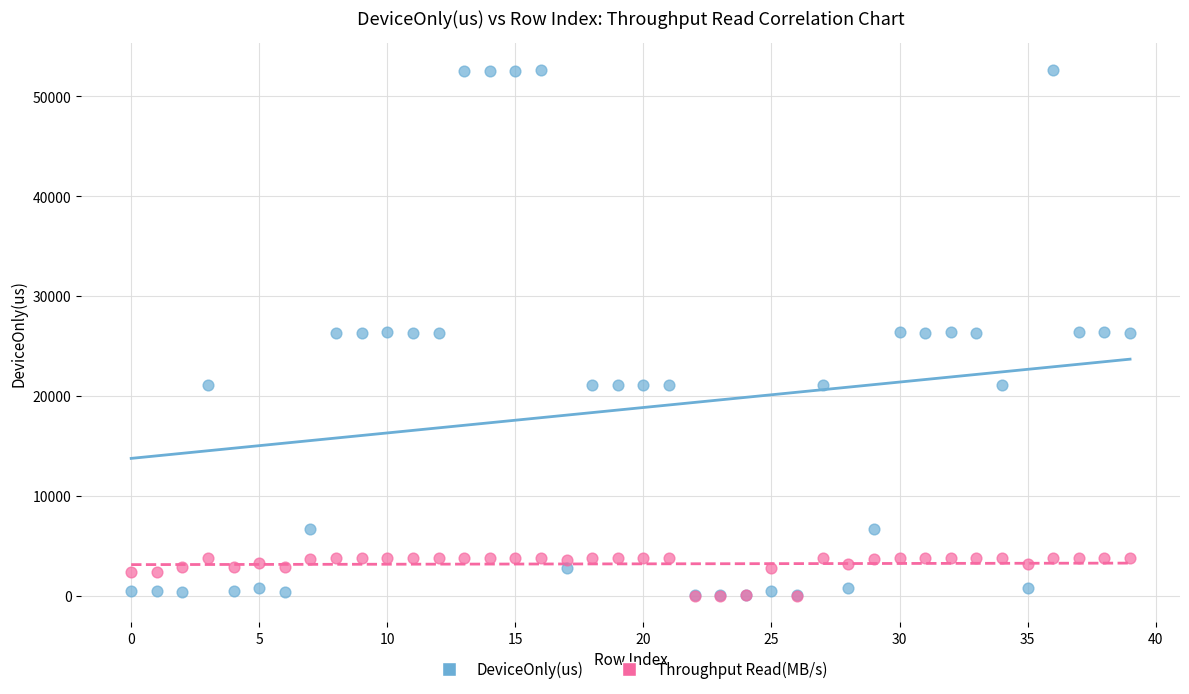

Which series reaches the maximum Y coordinate?

DeviceOnly(us)